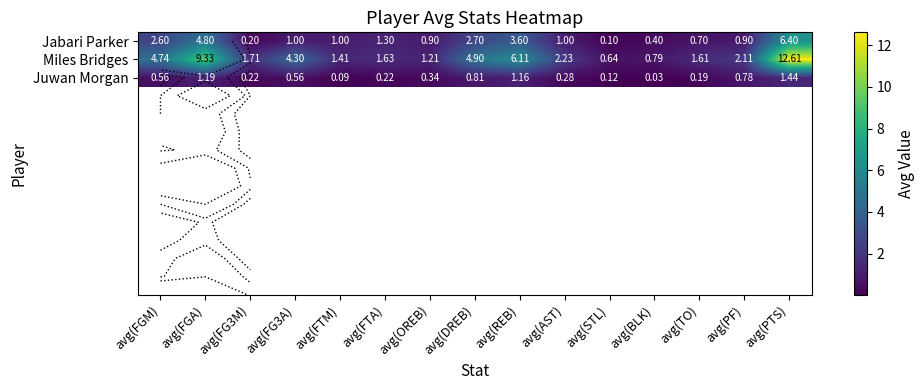

What is the difference between the maximum and minimum values in the Juwan Morgan series?

1.4